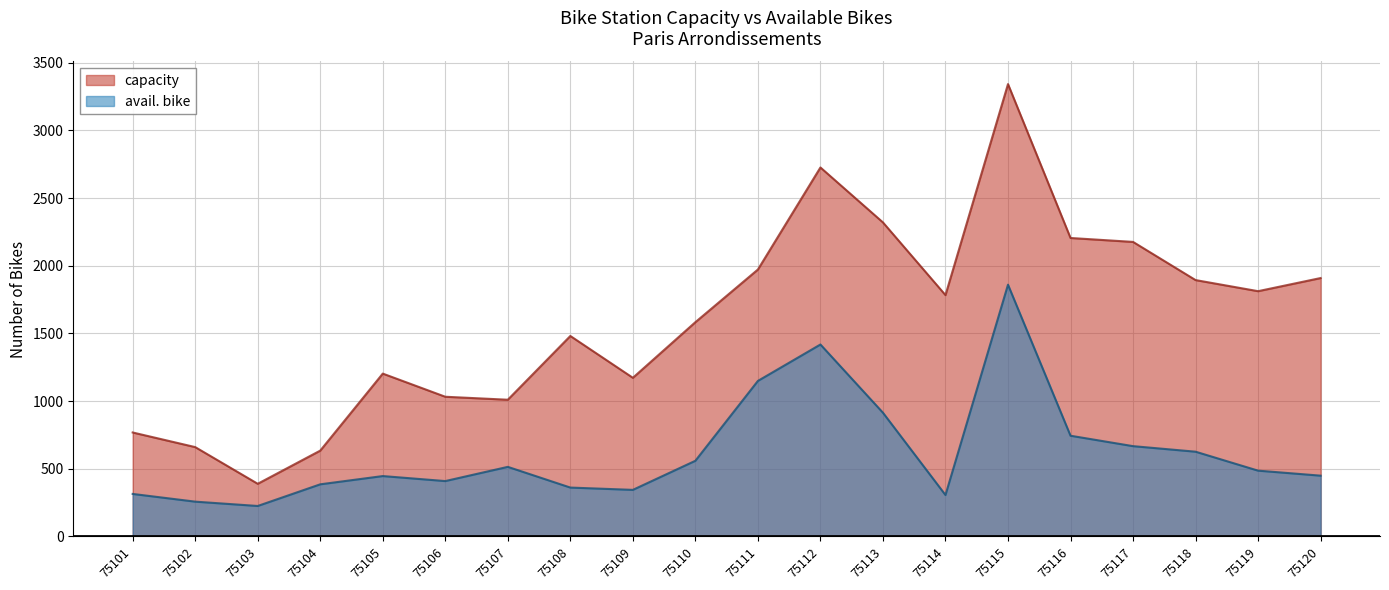

In capacity, how many points are lower than both neighbors (excluding endpoints)?

5